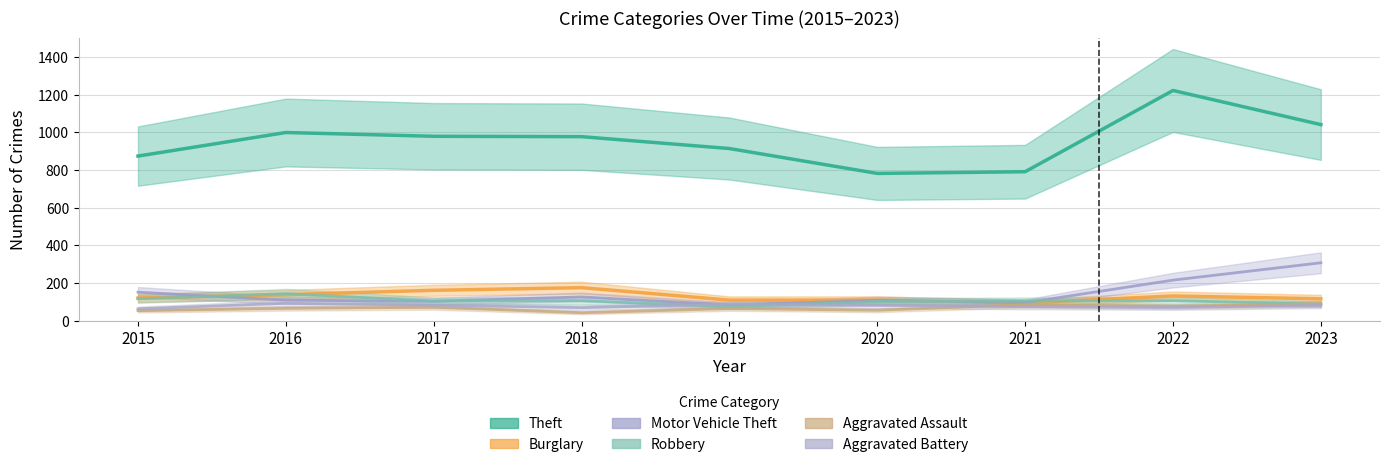

True or false: Motor Vehicle Theft and Theft cross at least once.

False